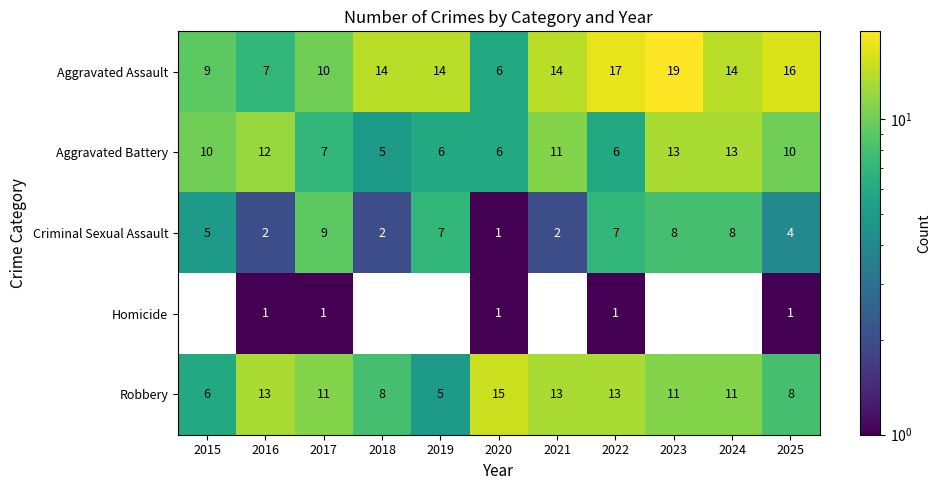

The value of Aggravated Battery at 2021 is 2.5. True or false?

False